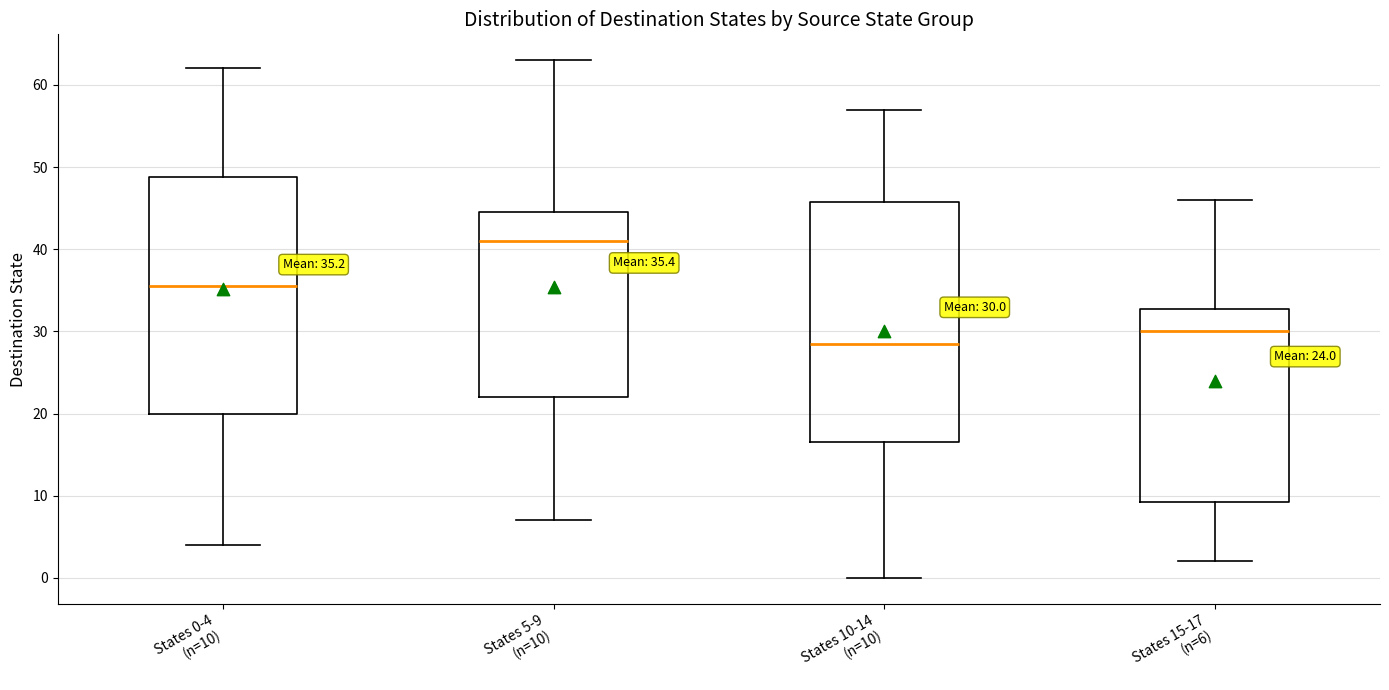

Which box's median line is the highest?

States 5-9 (n=10)